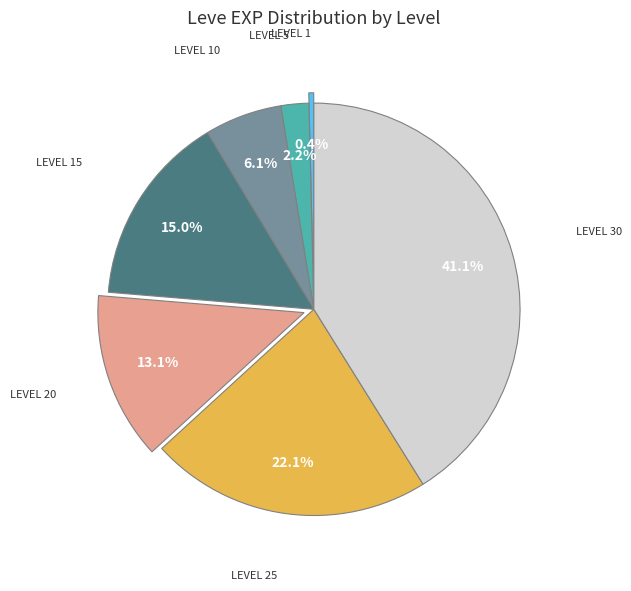

Does any single category account for the majority?

No